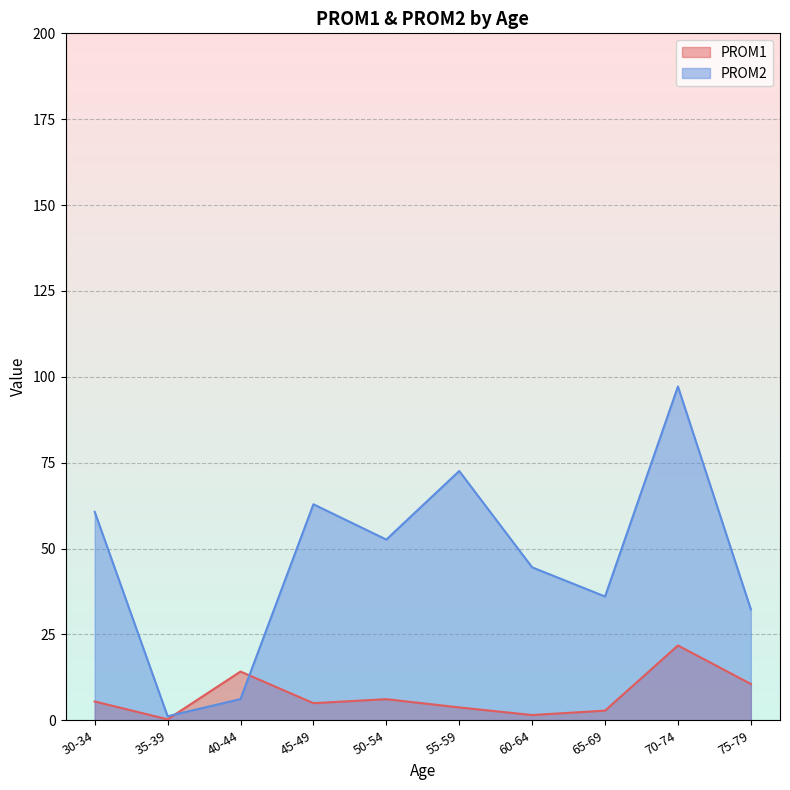

Rank the series by their maximum value, from highest to lowest.

PROM2, PROM1